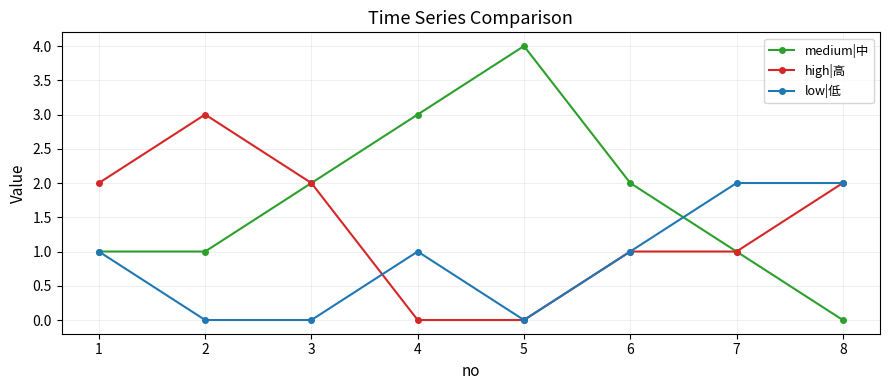

Which series has the widest spread of values?

medium|中